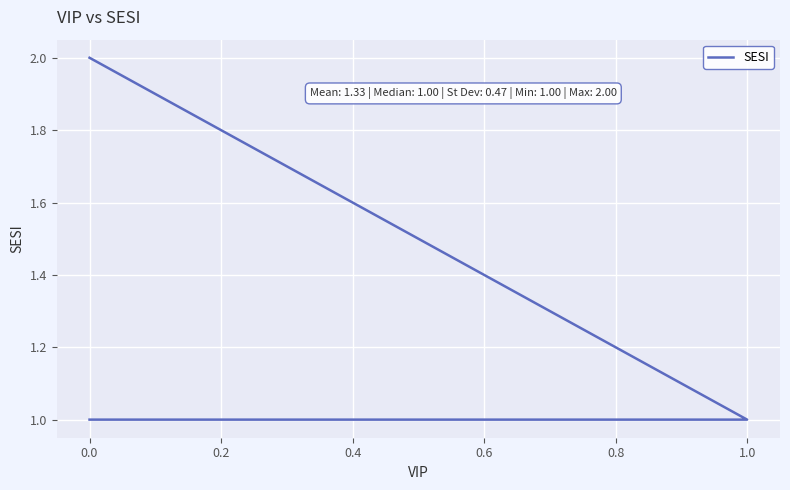

What is the sum of all values?

4